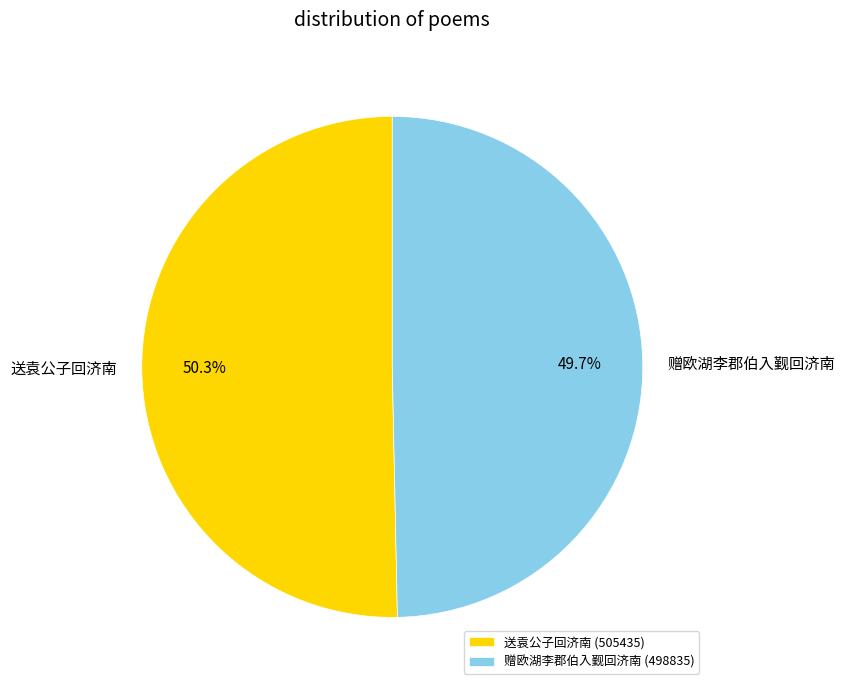

What is the smallest slice in the pie chart?

赠欧湖李郡伯入觐回济南